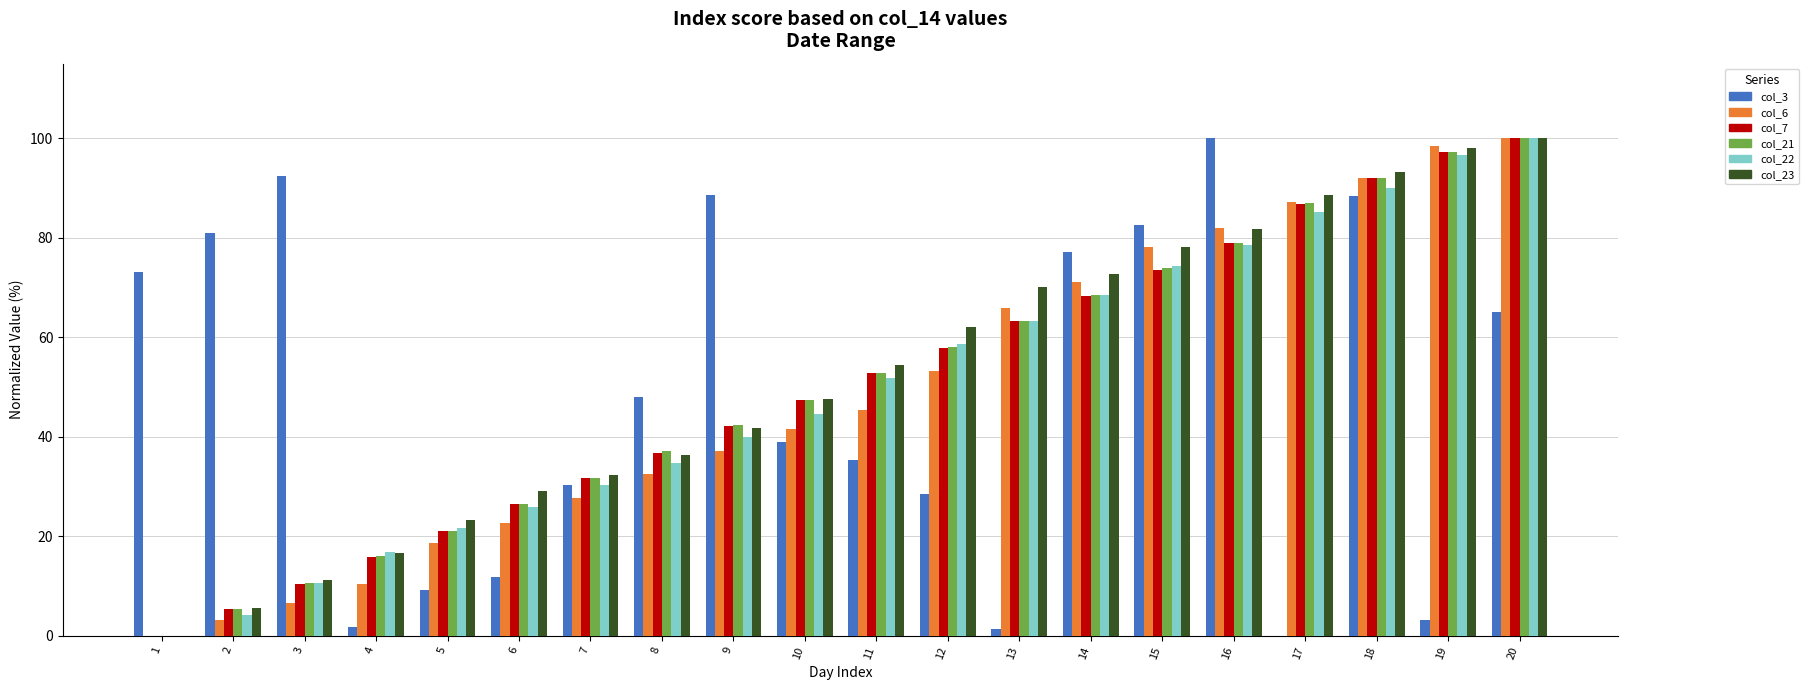

Between 18 and 20, which series saw the biggest shift?

col_3